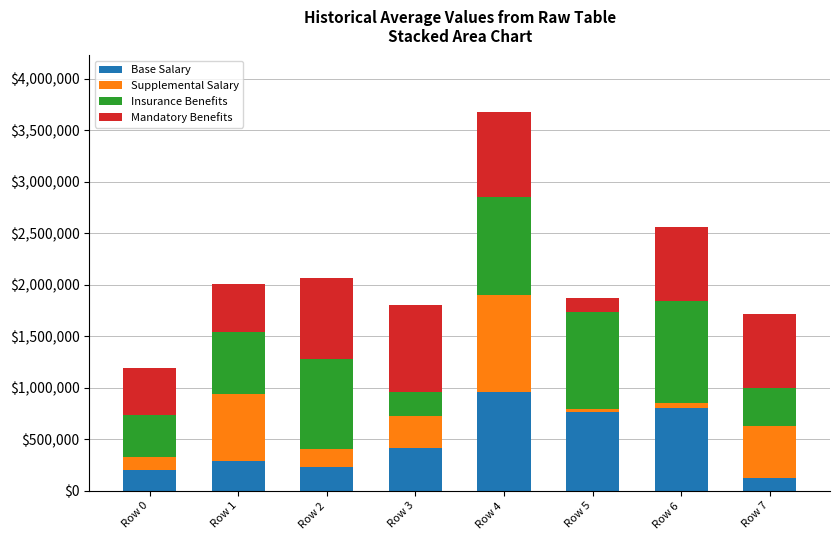

At which category is the sum across all series the highest?

Row 4